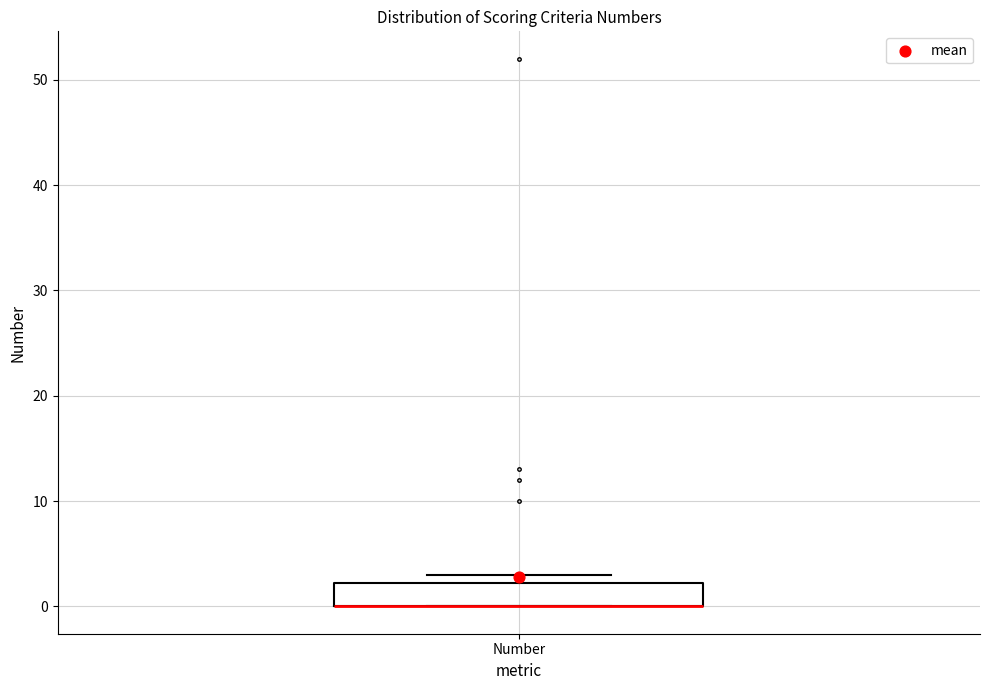

Transcribe this box plot: give where the median line is, the range the box spans, and where the two whiskers end, as read against the y-axis. The values are not printed on the chart, so give them approximately, as read against the axis.

median 0 (drawn on the box's lower edge), box 0 to 2, whiskers 0 to 3